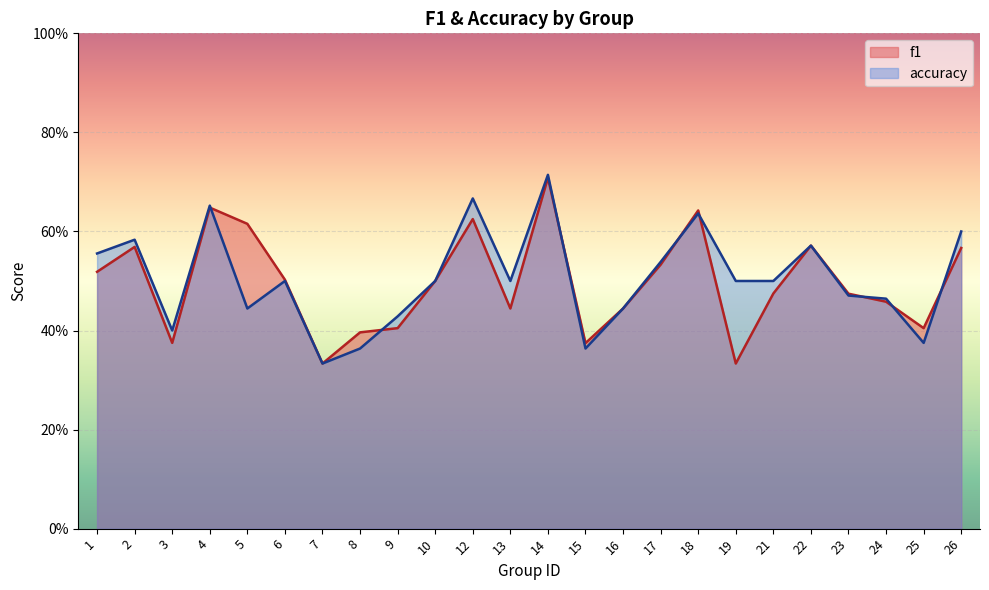

Rank the categories by f1 value from lowest to highest.

7, 19, 15, 3, 8, 9, 25, 13, 16, 24, 23, 21, 10, 6, 1, 17, 26, 2, 22, 5, 12, 18, 4, 14